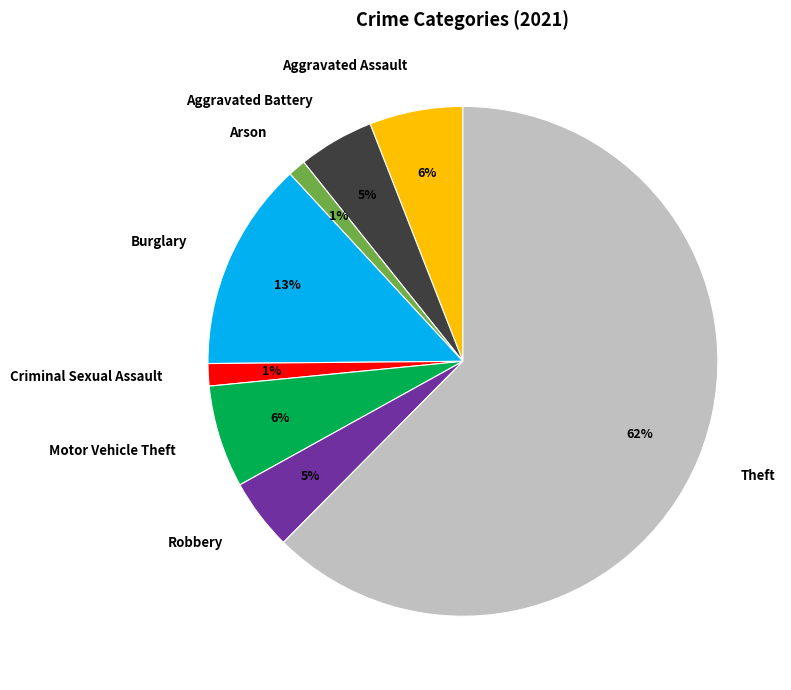

Is the sum of Aggravated Assault and Theft greater than half?

Yes